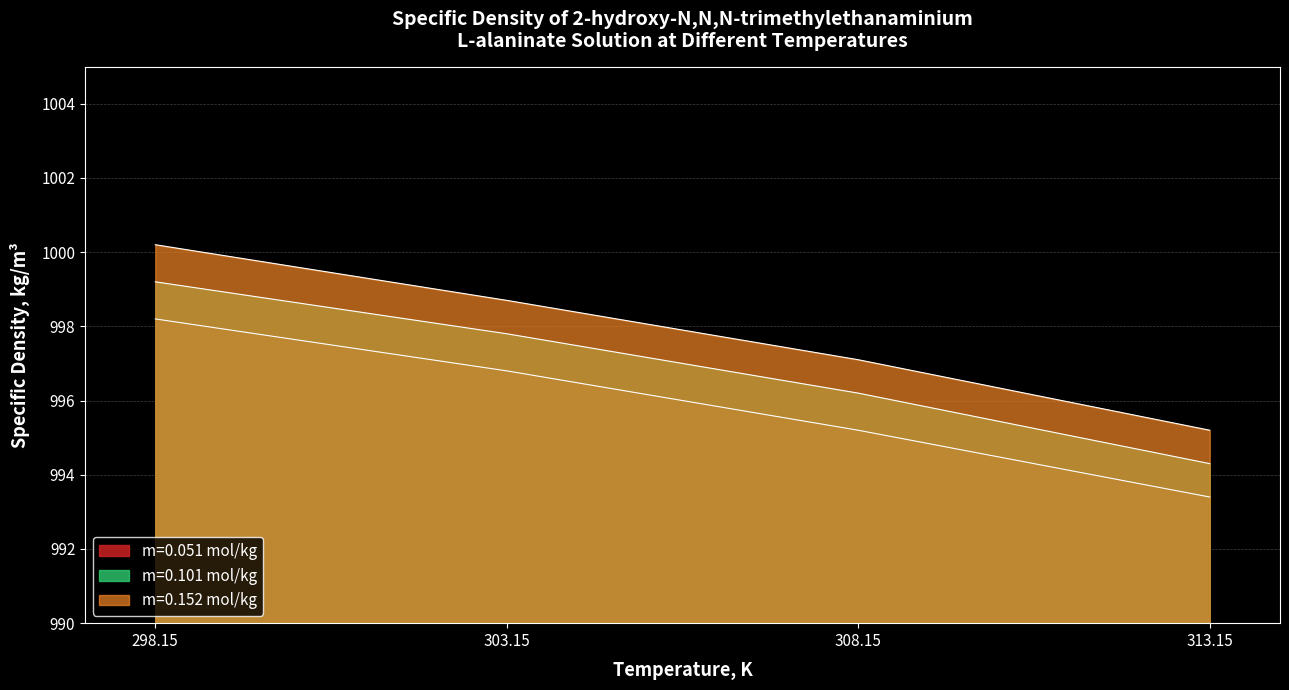

True or false: m=0.101 mol/kg and m=0.051 mol/kg cross at least once.

False